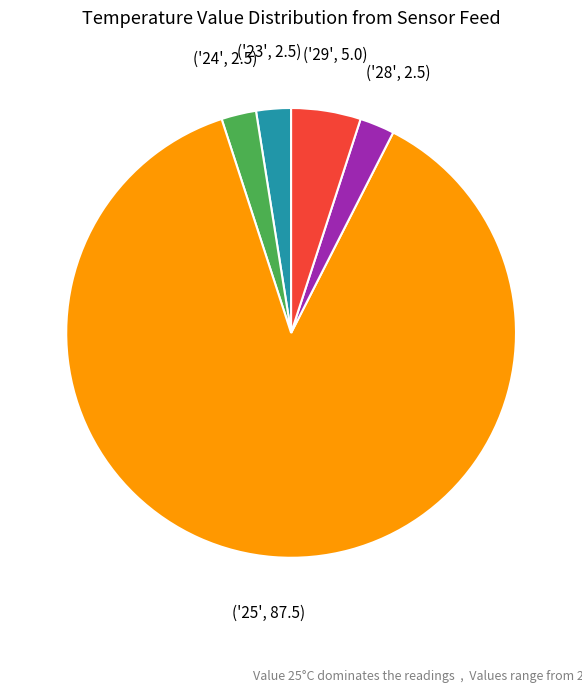

Does any single category account for the majority?

Yes